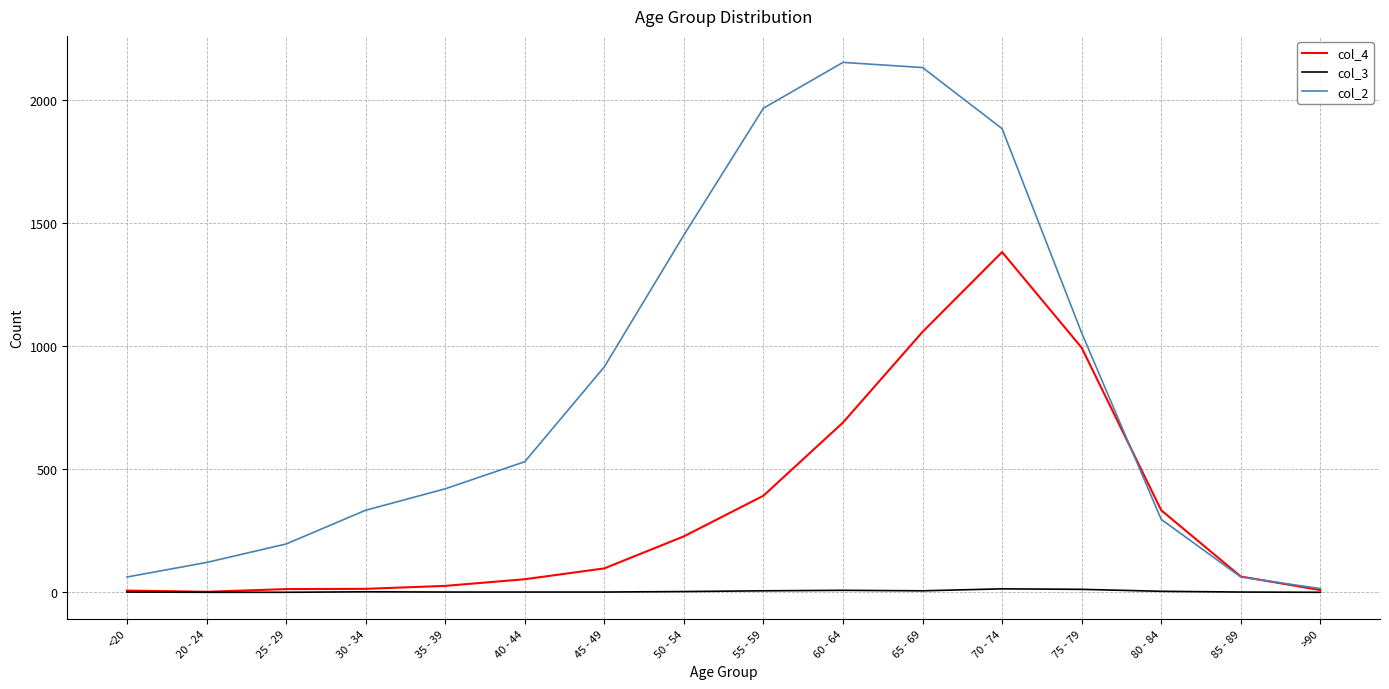

Which series has the largest total across all categories?

col_2